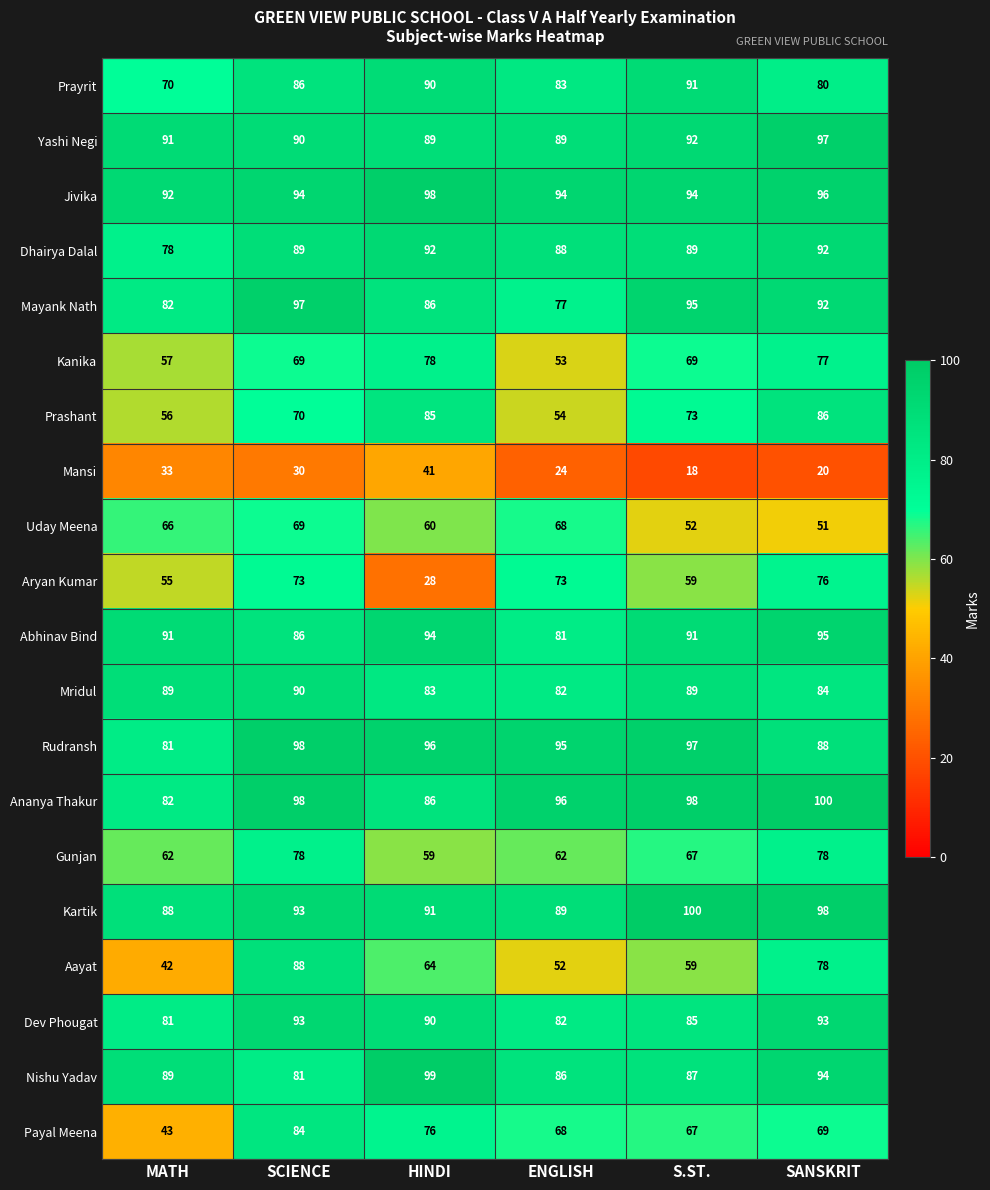

At which category is the sum across all series the highest?

SCIENCE